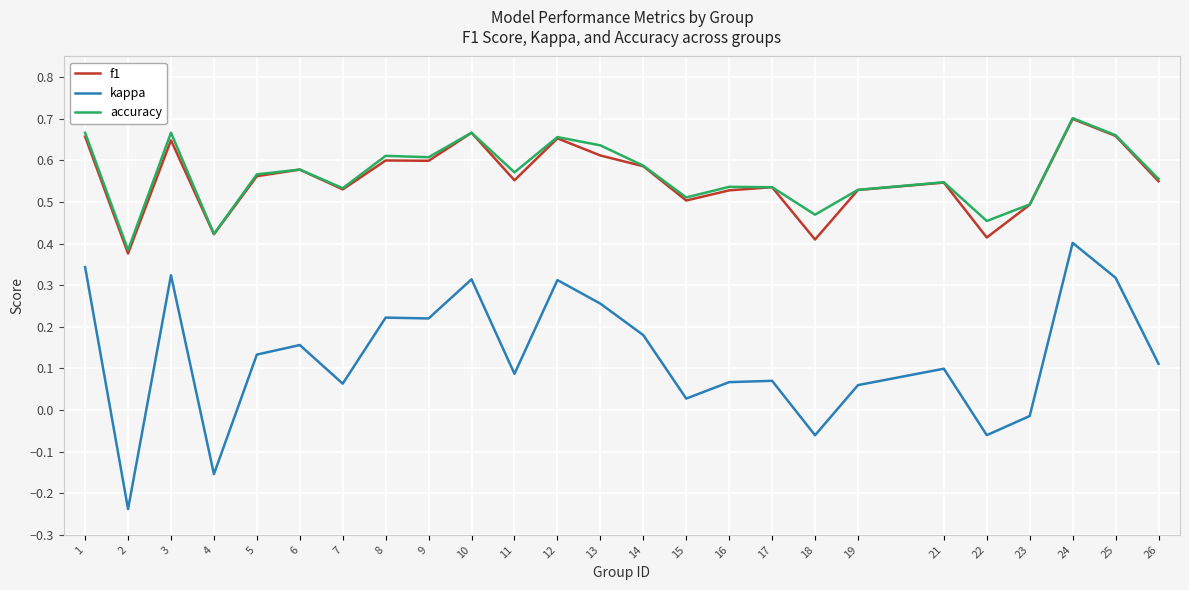

True or false: f1 has a value of 0.4 at 18.

True